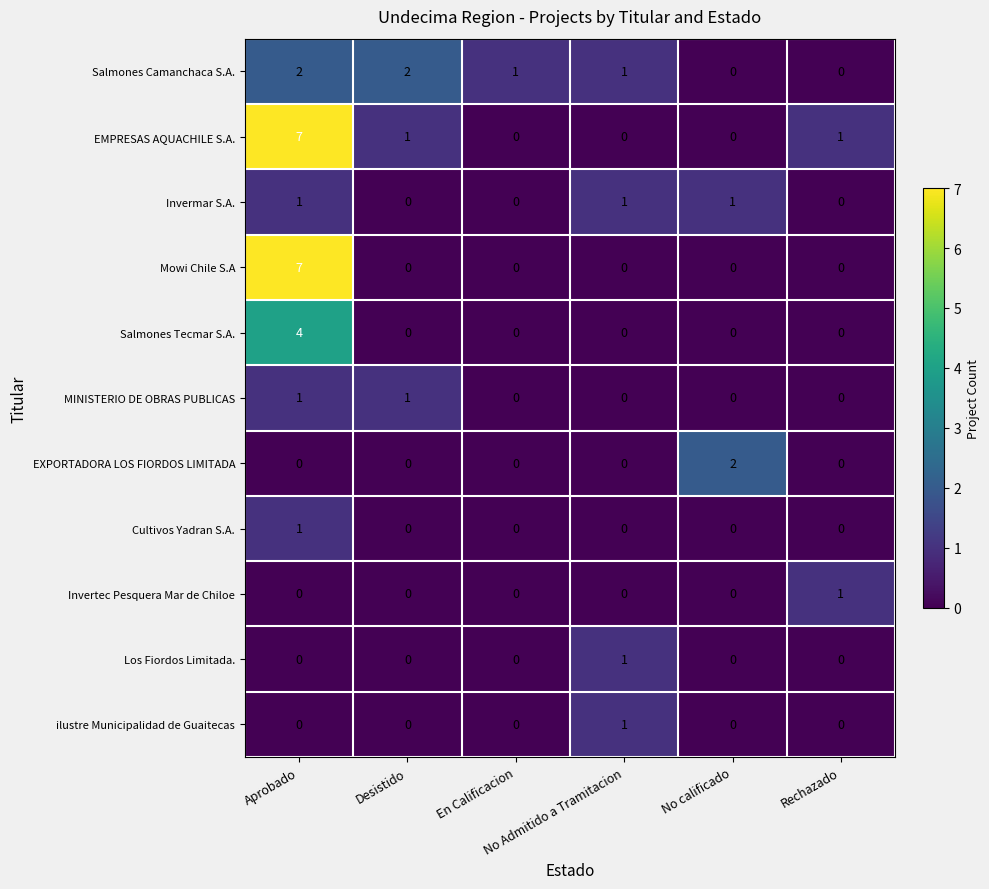

What is the difference between the maximum and second lowest values in the EMPRESAS AQUACHILE S.A. series?

7